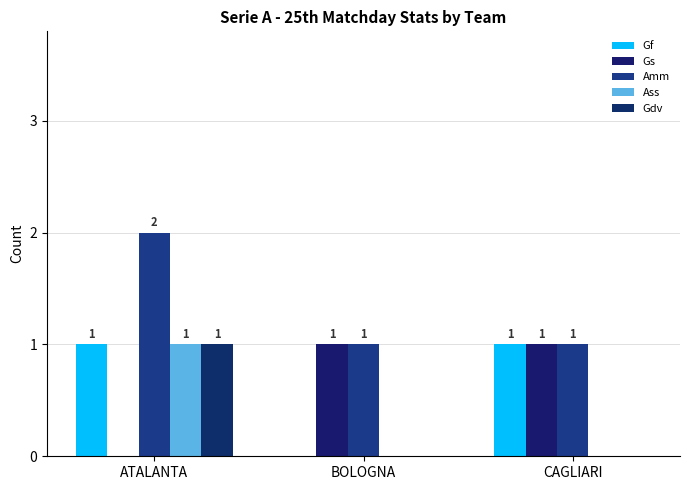

Which series has the largest total across all categories?

Amm